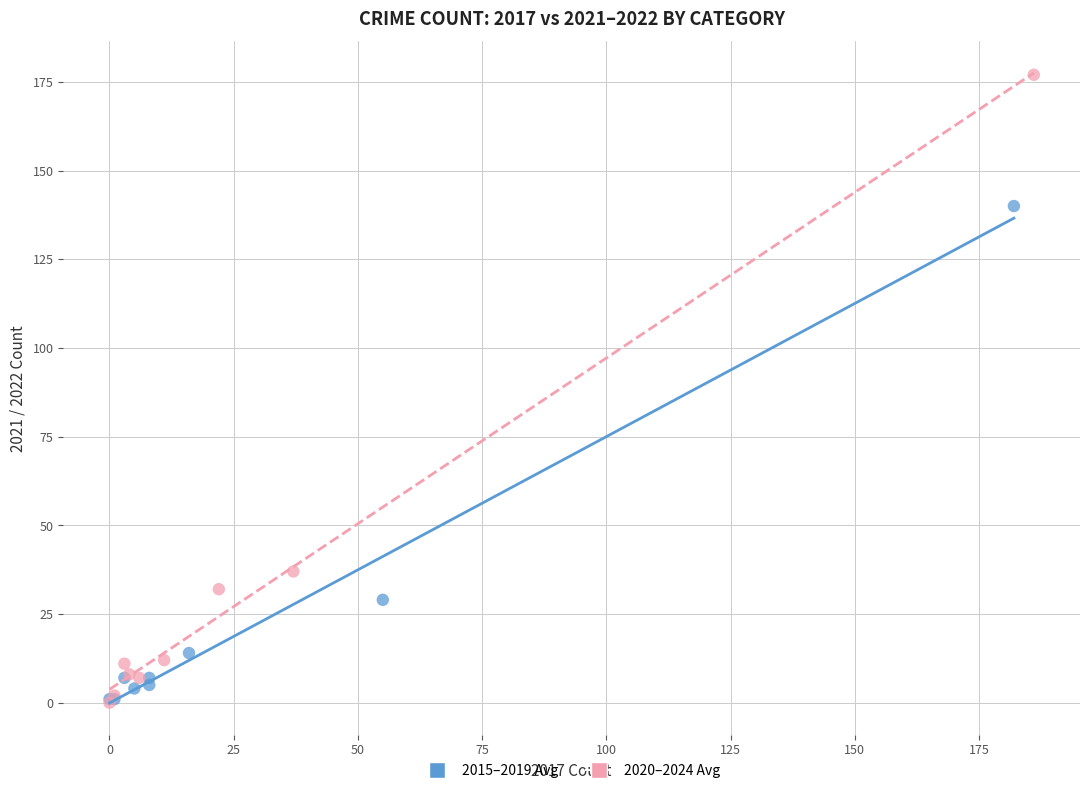

What are all the series names shown in the legend?

2015–2019 Avg, 2020–2024 Avg